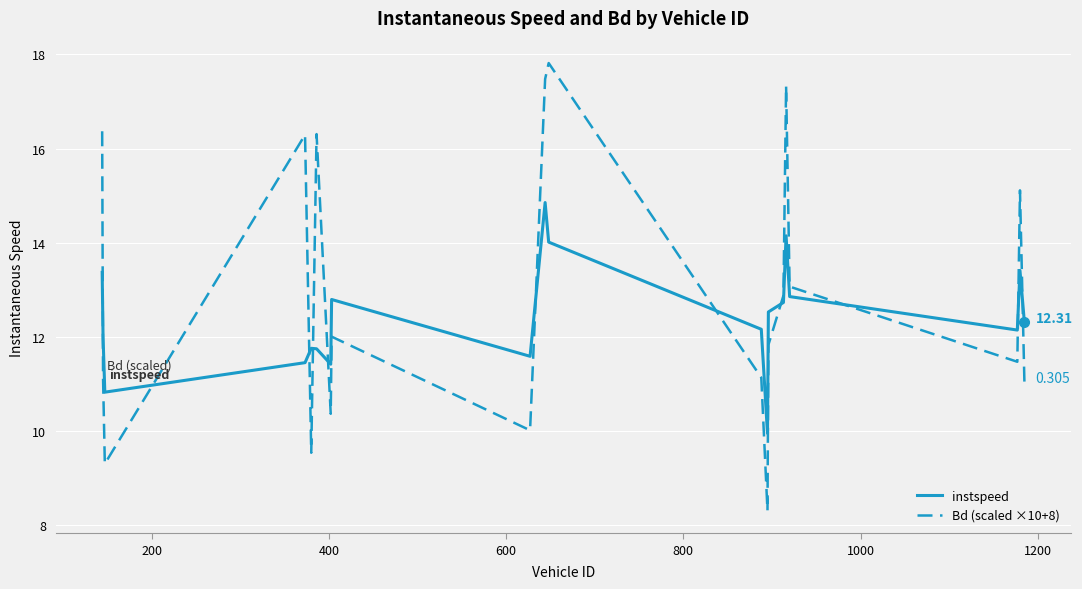

What is the lowest value of the instspeed series?

10.0